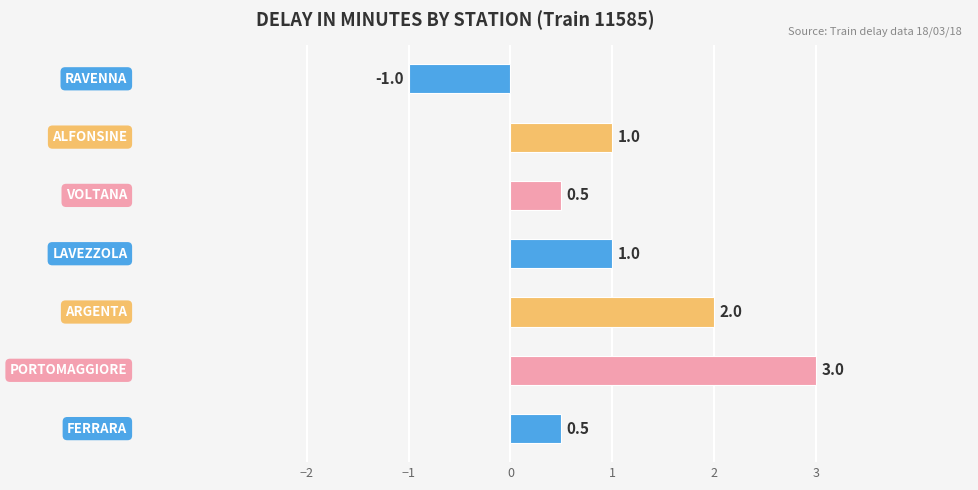

What is the maximum value shown in the chart?

3.0